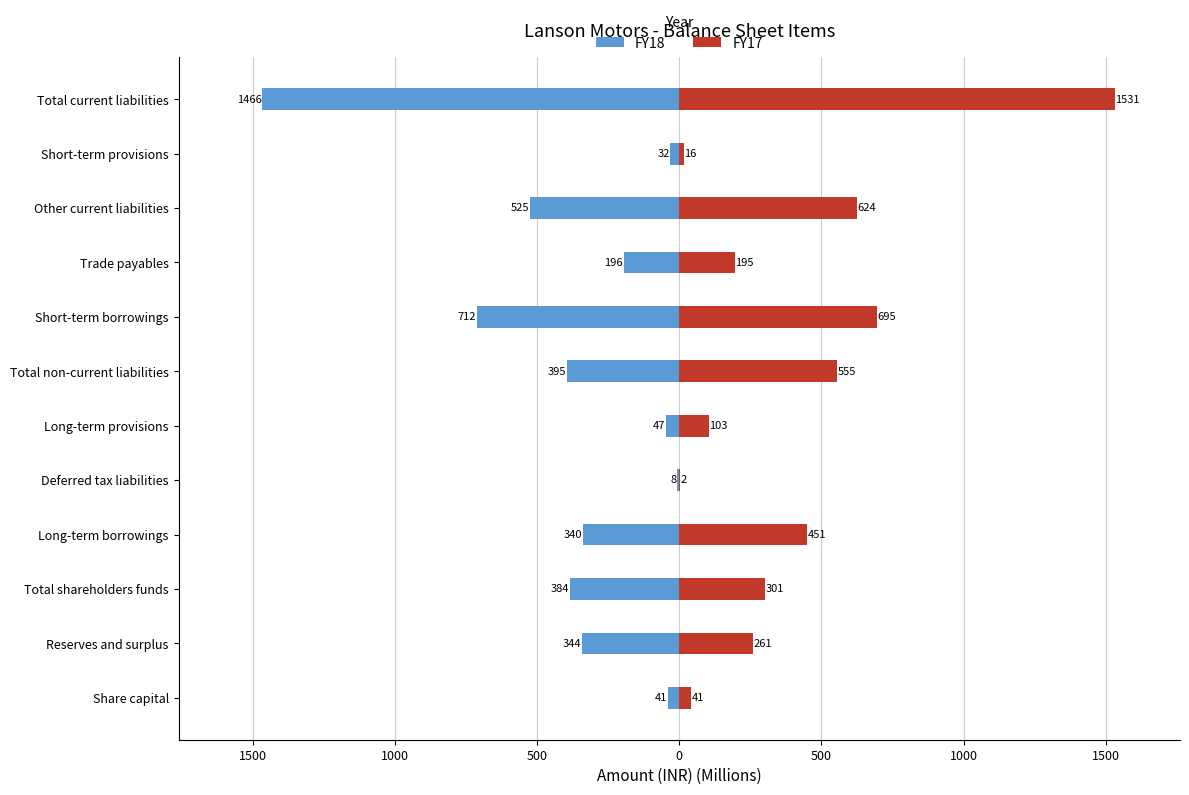

The value of FY18 at Deferred tax liabilities is -8.0. True or false?

True